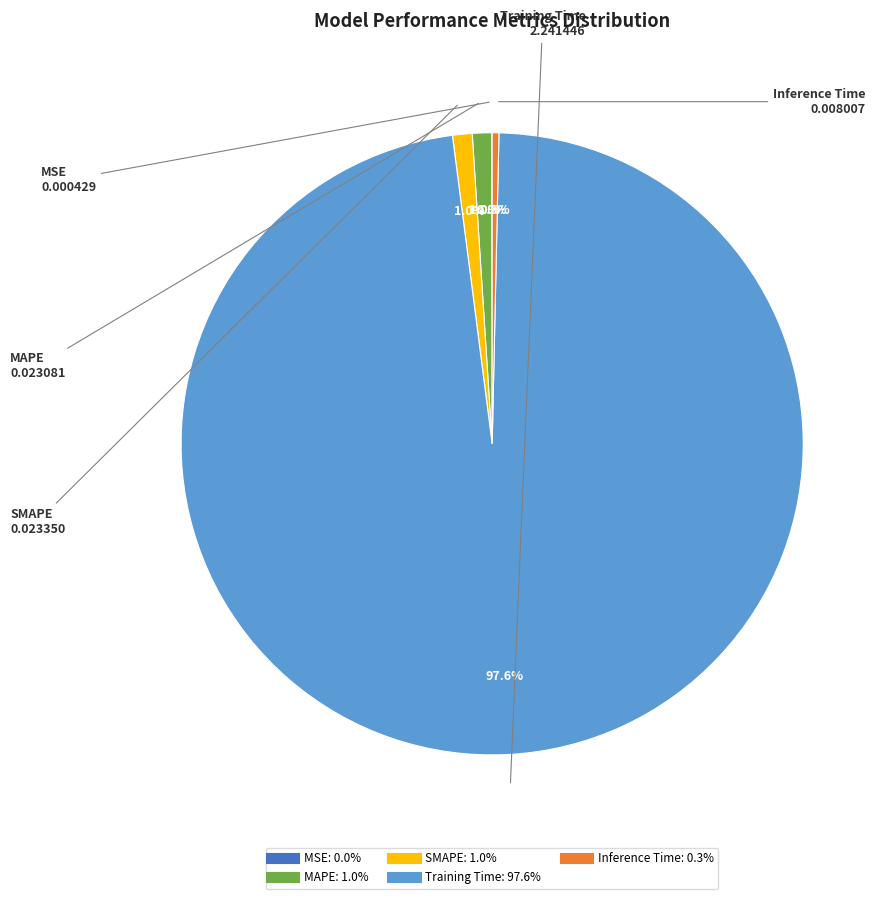

Do MAPE and SMAPE together represent more than half of the pie?

No